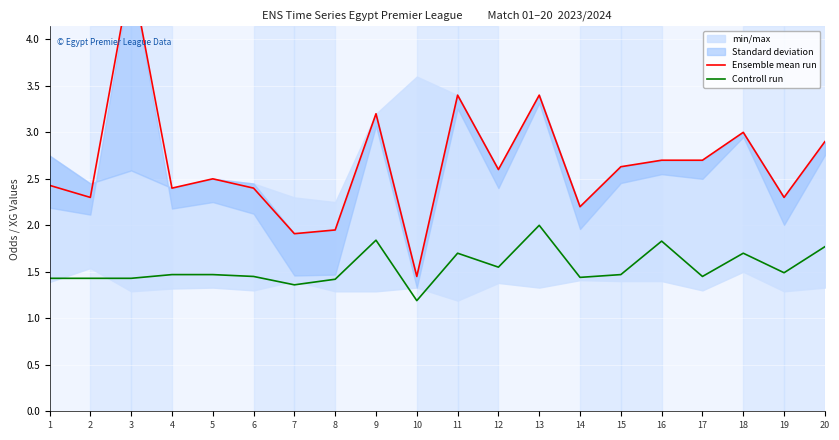

Where is Ensemble mean run nearest to the value 3?

18